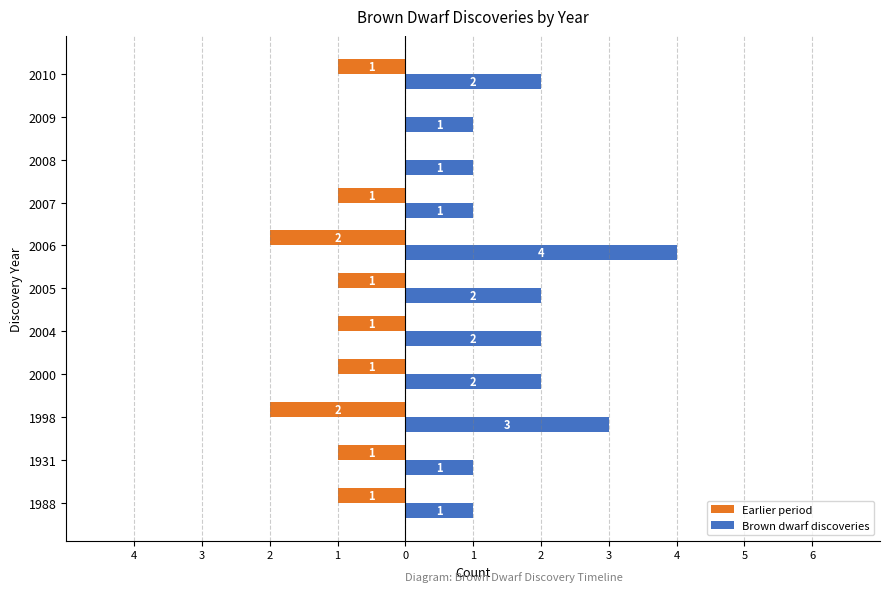

What are all the series names shown in the legend?

Earlier period, Brown dwarf discoveries